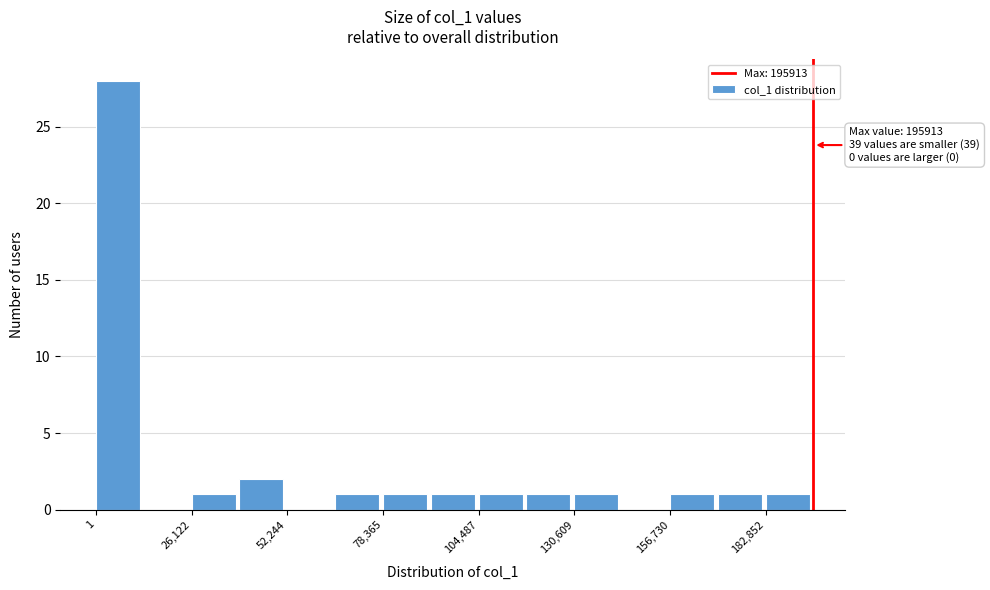

Around what value on the x-axis is the tallest bar? Give the approximate position of its centre, as read against the axis.

5000